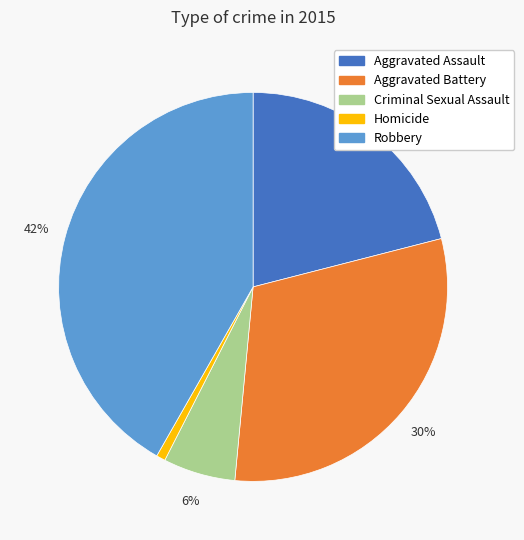

Do Criminal Sexual Assault and Aggravated Battery together represent more than half of the pie?

No